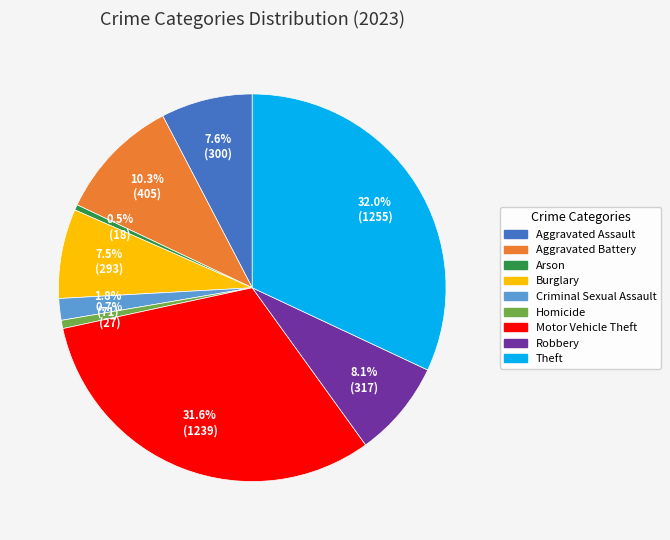

Is there a majority slice in this chart?

No